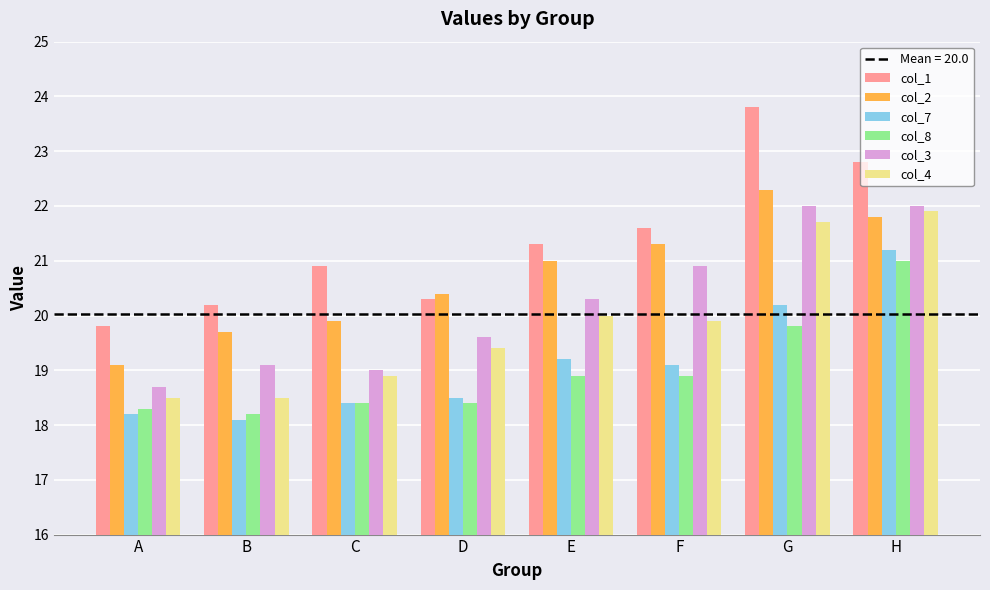

Which label corresponds to the smallest value in the chart?

B